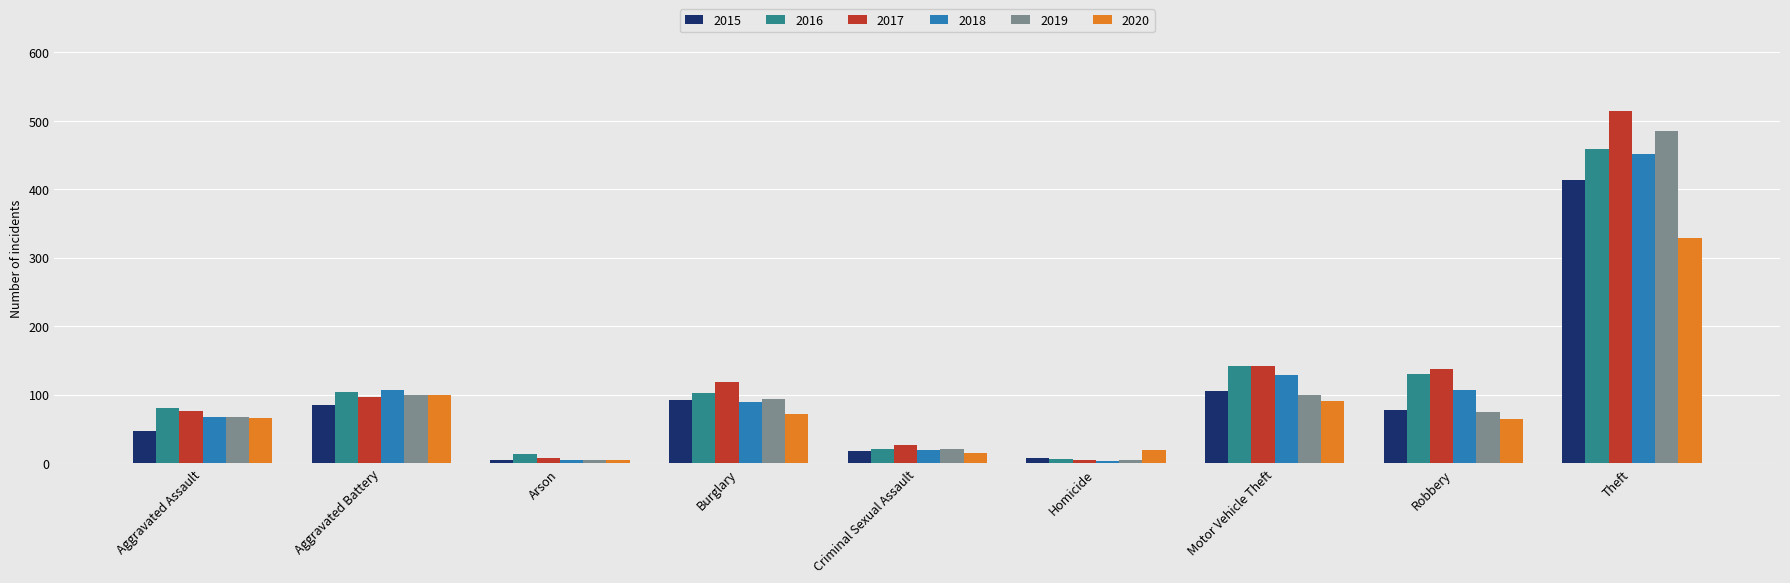

What is the maximum value shown in the chart?

514